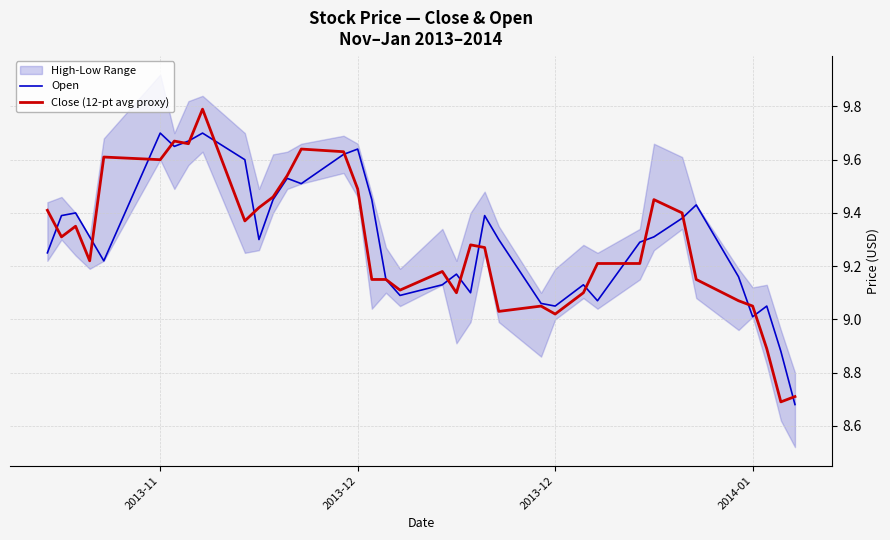

Is the value of Close (12-pt avg proxy) at 24 greater than the value of Open at 31?

No